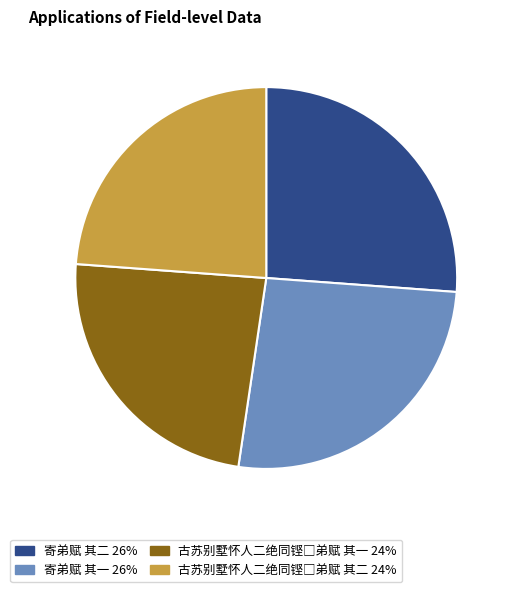

Is there a majority slice in this chart?

No